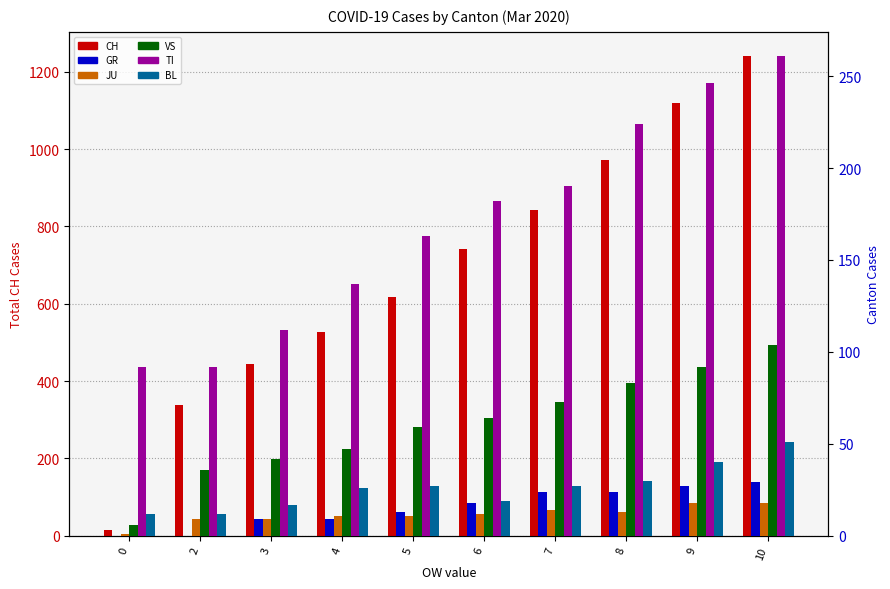

Rank the series by their maximum value, from highest to lowest.

CH, TI, VS, BL, GR, JU